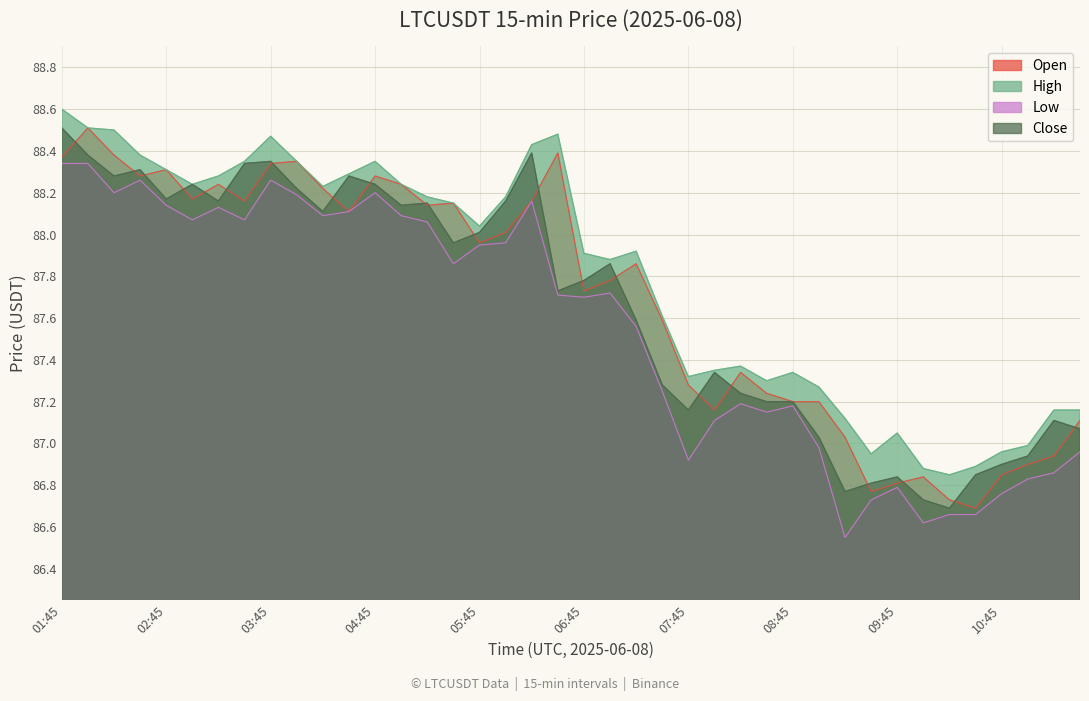

What is the difference between the open values at 10:00 and 11:30?

0.3